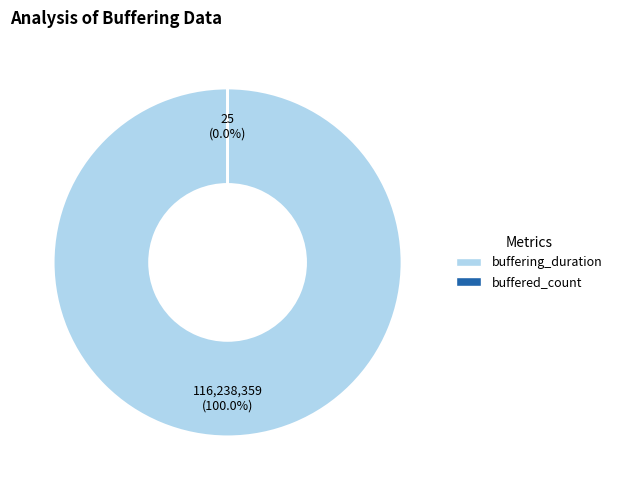

Rank the categories by value from lowest to highest.

buffered_count, buffering_duration